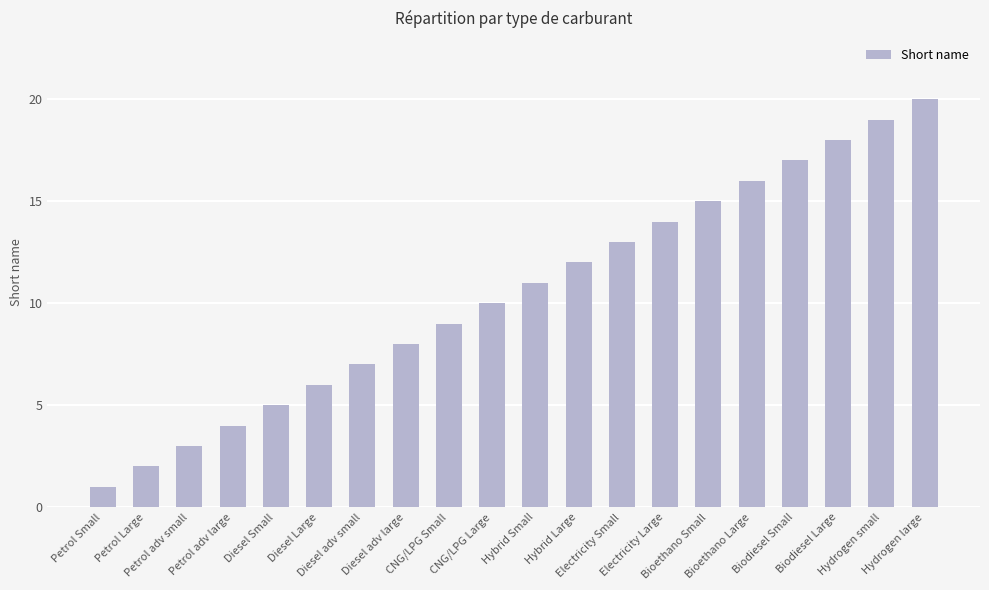

Reading left to right, transcribe all the data shown in this chart.

Petrol Small=1	Petrol Large=2	Petrol adv small=3	Petrol adv large=4	Diesel Small=5	Diesel Large=6	Diesel adv small=7	Diesel adv large=8	CNG/LPG Small=9	CNG/LPG Large=10	Hybrid Small=11	Hybrid Large=12	Electricity Small=13	Electricity Large=14	Bioethano Small=15	Bioethano Large=16	Biodiesel Small=17	Biodiesel Large=18	Hydrogen small=19	Hydrogen large=20